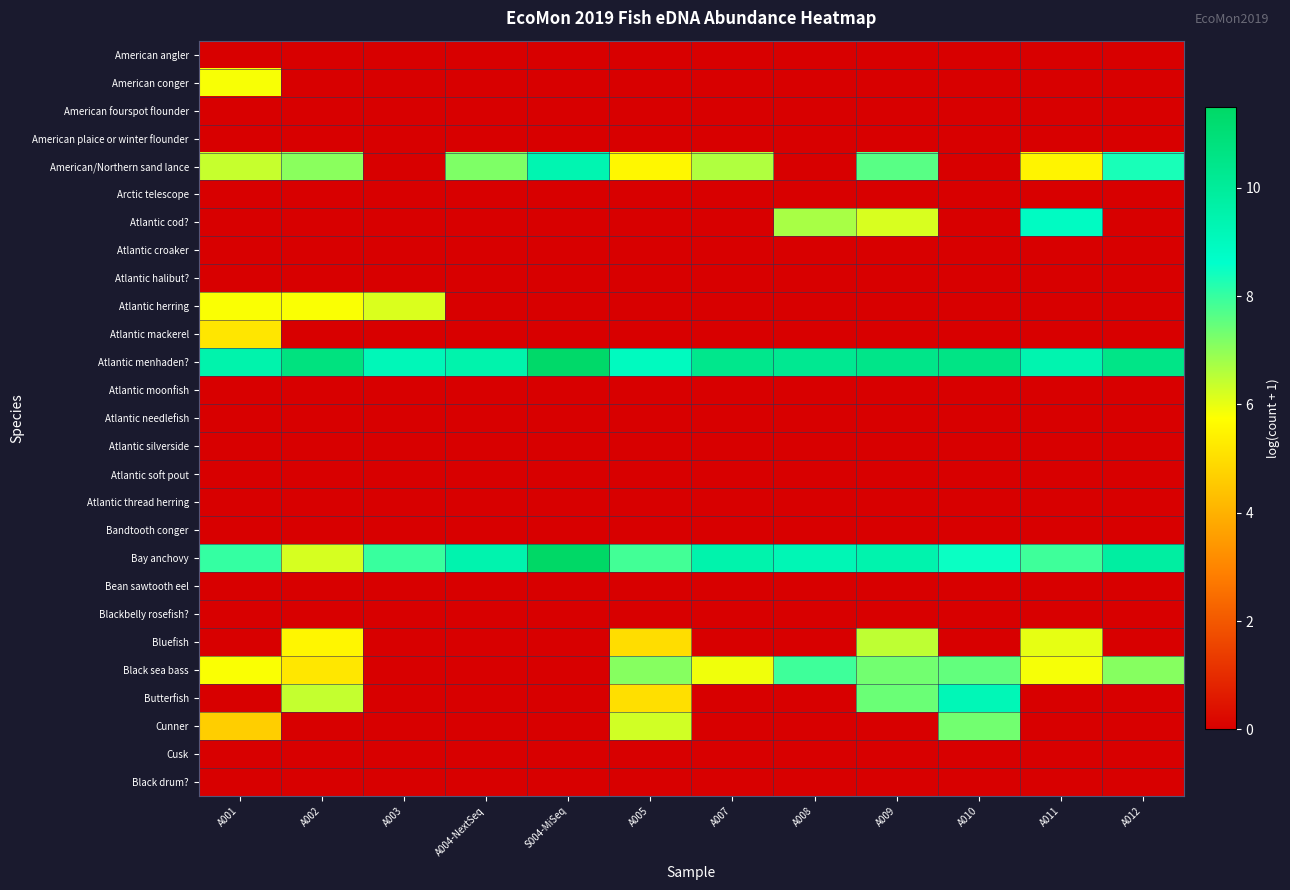

Which has a higher value, A009 or A002?

A009